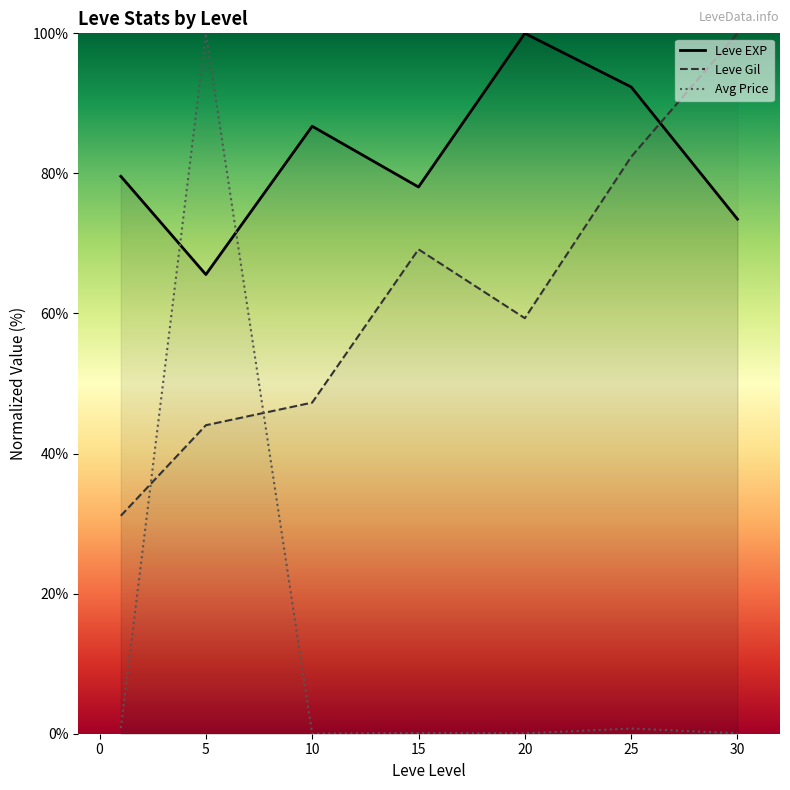

Does the chart display data point markers on the line(s)?

No